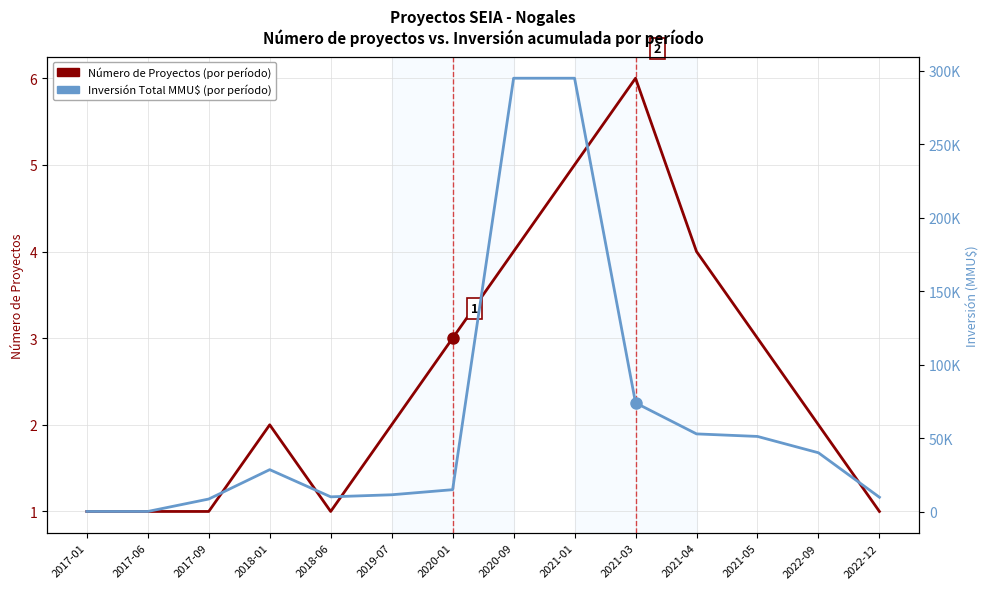

How many data points in Número de Proyectos are less than 2?

5